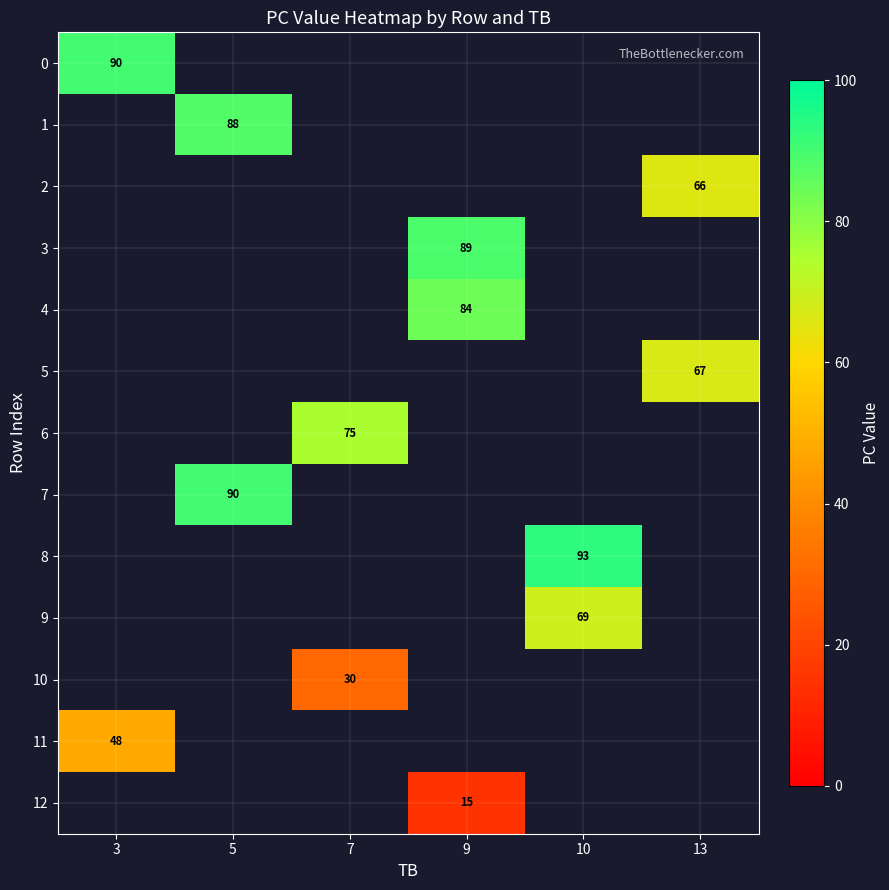

Which series has the largest range (max minus min)?

row_0